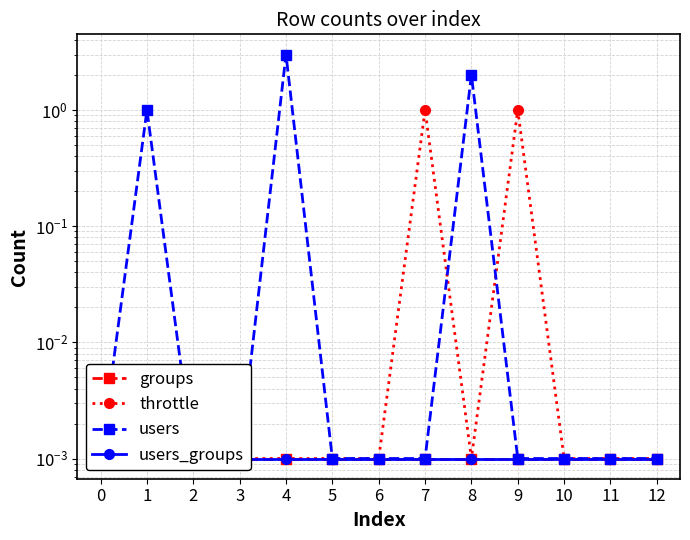

True or false: throttle has more than 0 interior local peaks.

True